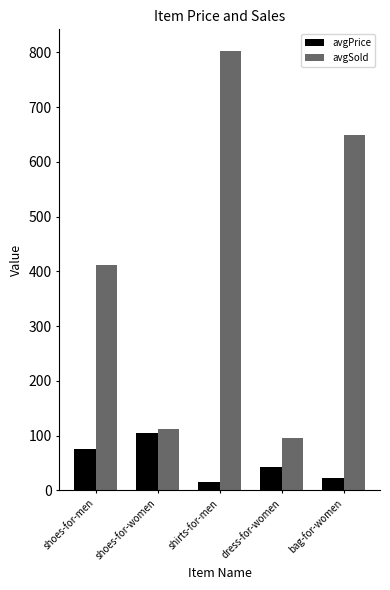

Where does the avgSold series first go above 410?

shoes-for-men